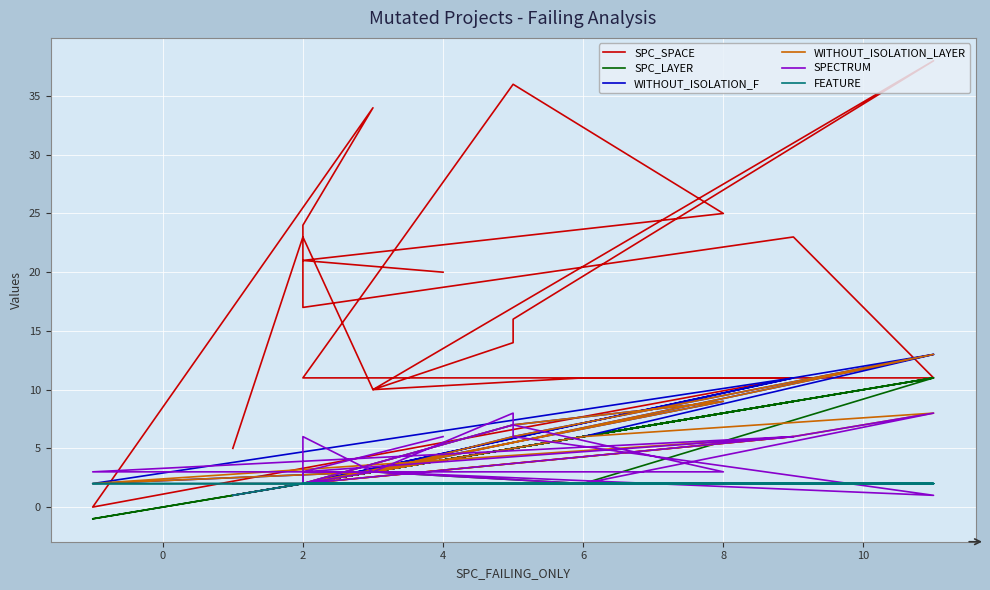

What is the average value of the SPC_LAYER series?

4